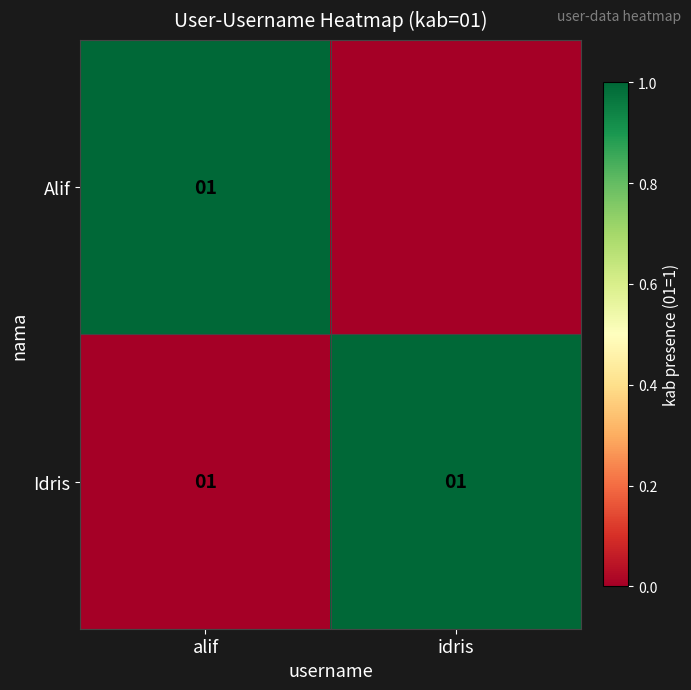

Is it true that Idris equals 2 at alif?

False